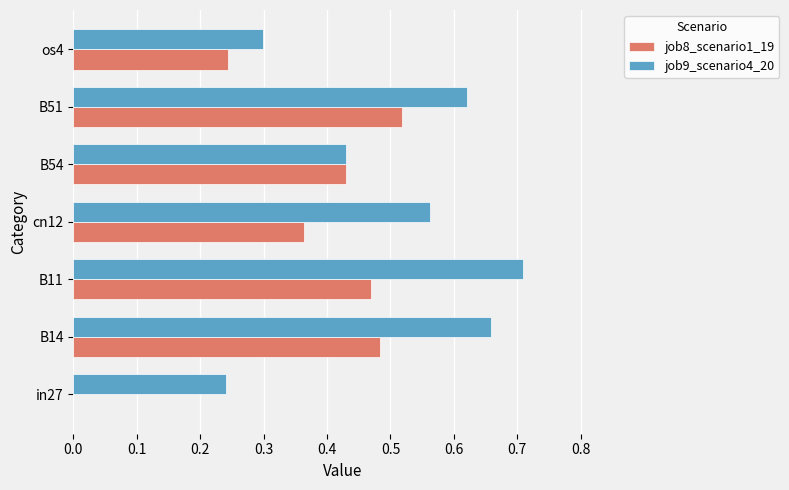

Which category has the highest value across all series?

B11